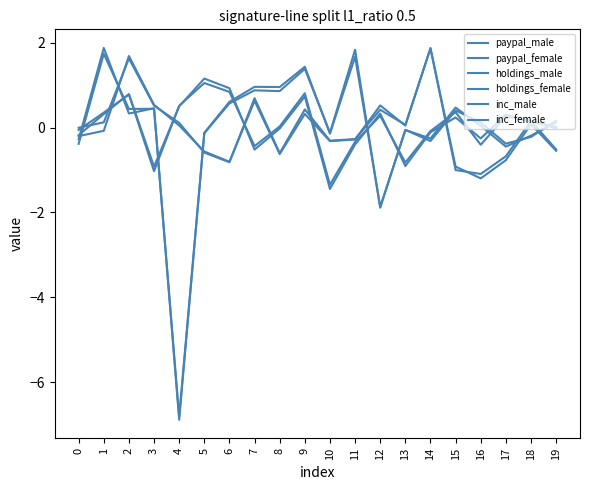

At which category does holdings_female reach its first local valley?

6